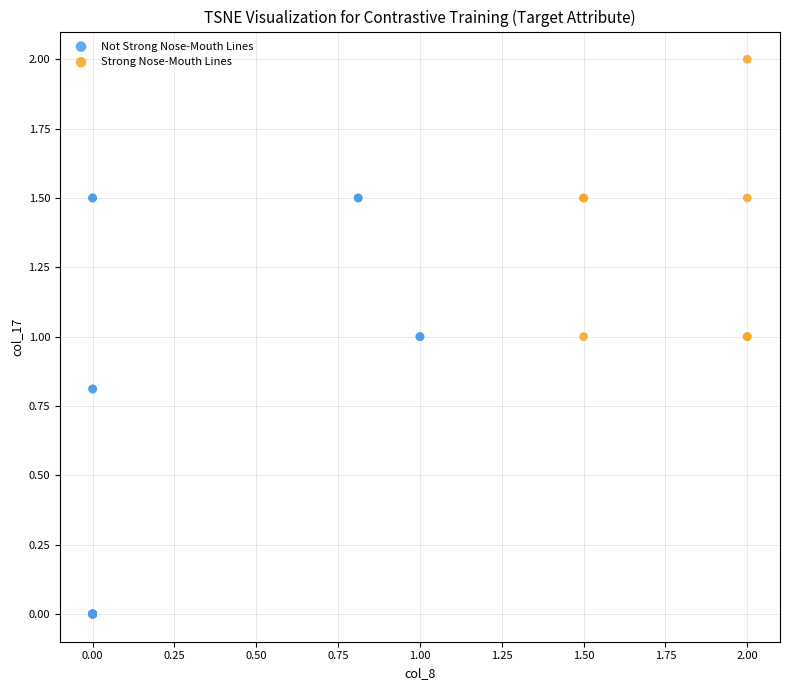

Which series has the widest spread of Y values?

Not Strong Nose-Mouth Lines